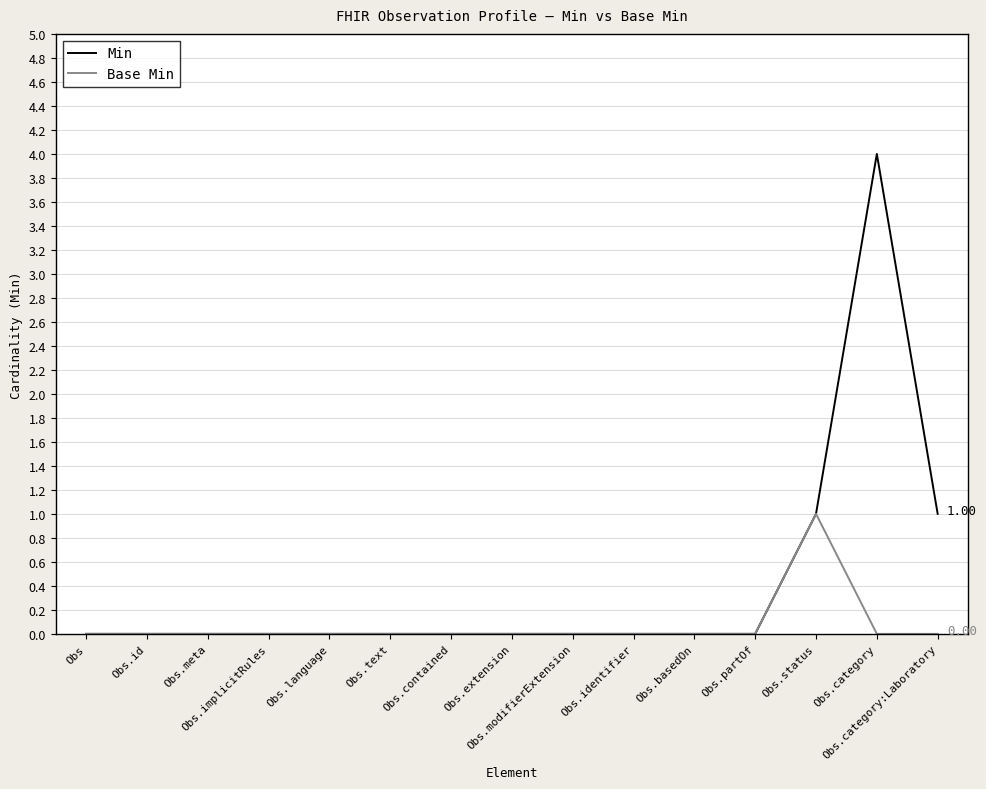

List the series in order of their peak value, lowest first.

Base Min, Min